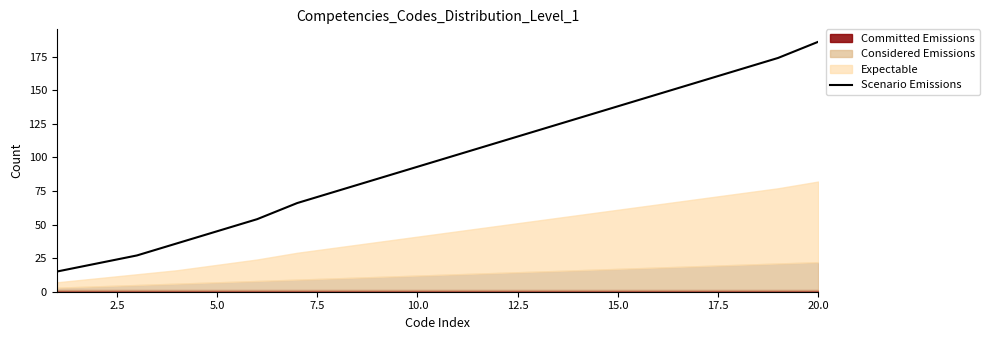

What is the value of the 8th point from the left?

75